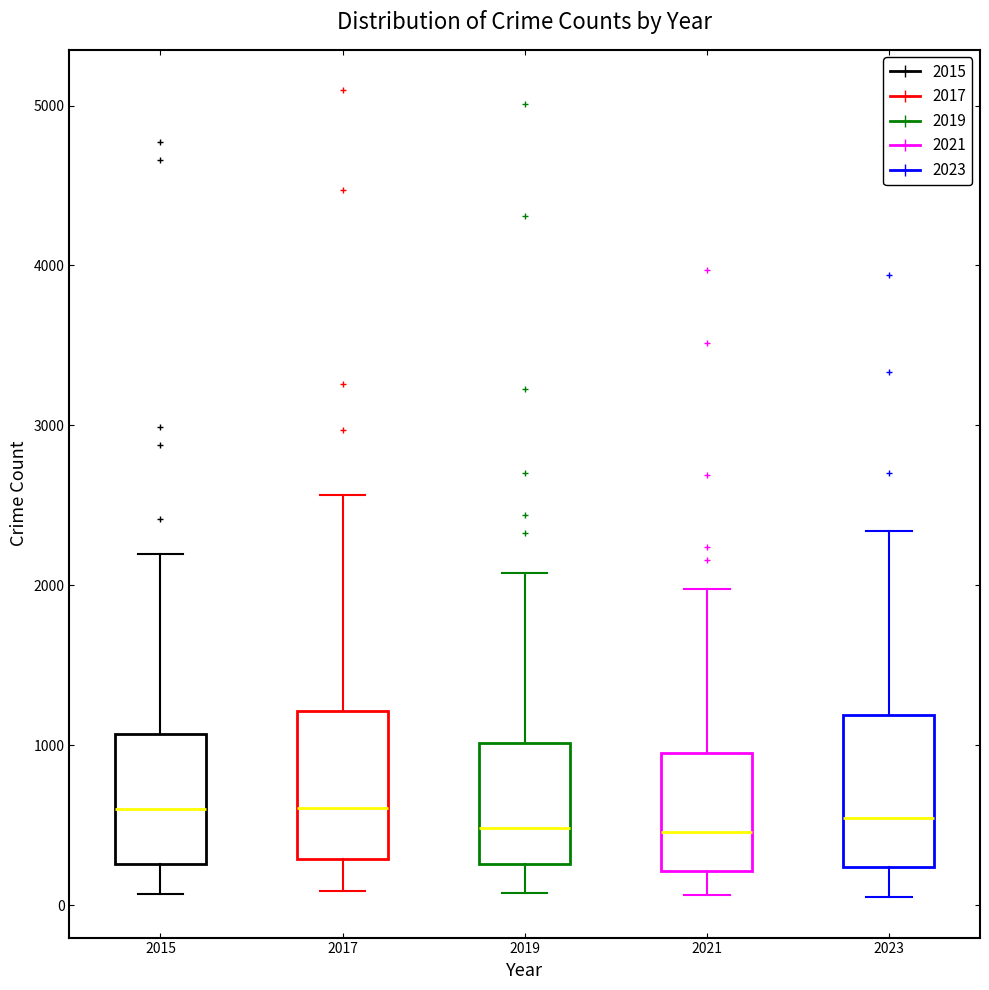

Reading left to right, transcribe this box plot: for each box, give where its median line is, the range the box spans, and where its two whiskers end, as read against the y-axis. The values are not printed on the chart, so give them approximately, as read against the axis.

2015: median 600, box 300 to 1100, whiskers 100 to 2200
2017: median 600, box 300 to 1200, whiskers 100 to 2600
2019: median 500, box 300 to 1000, whiskers 100 to 2100
2021: median 500, box 200 to 900, whiskers 100 to 2000
2023: median 500, box 200 to 1200, whiskers 0 to 2300